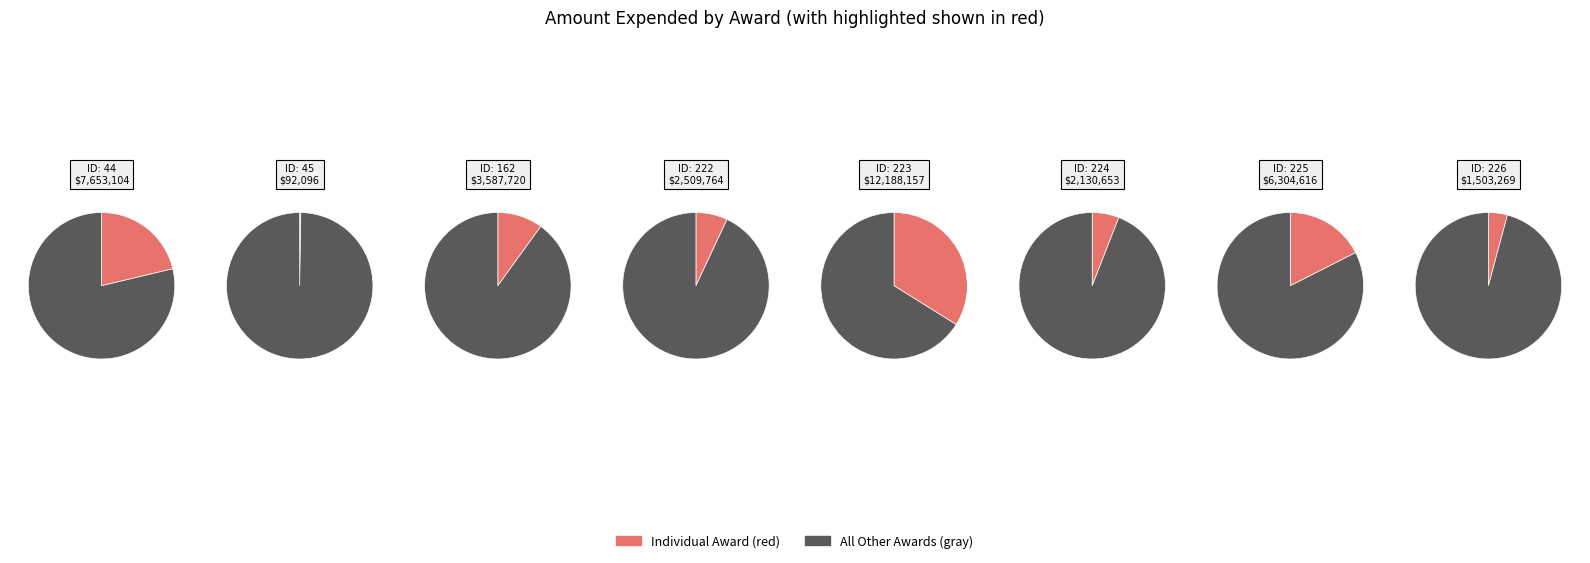

Rank the categories by value from lowest to highest.

45, 226, 224, 222, 162, 225, 44, 223